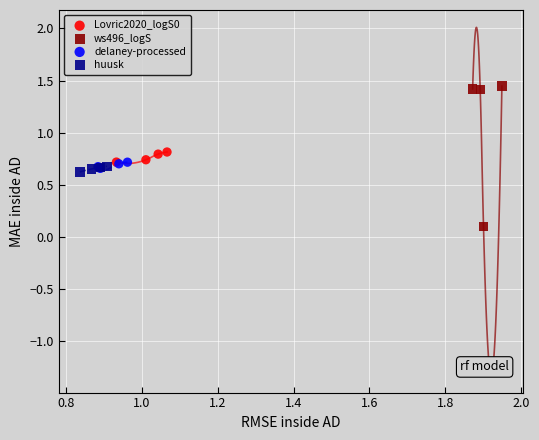

Which series contains the highest Y value?

ws496_logS